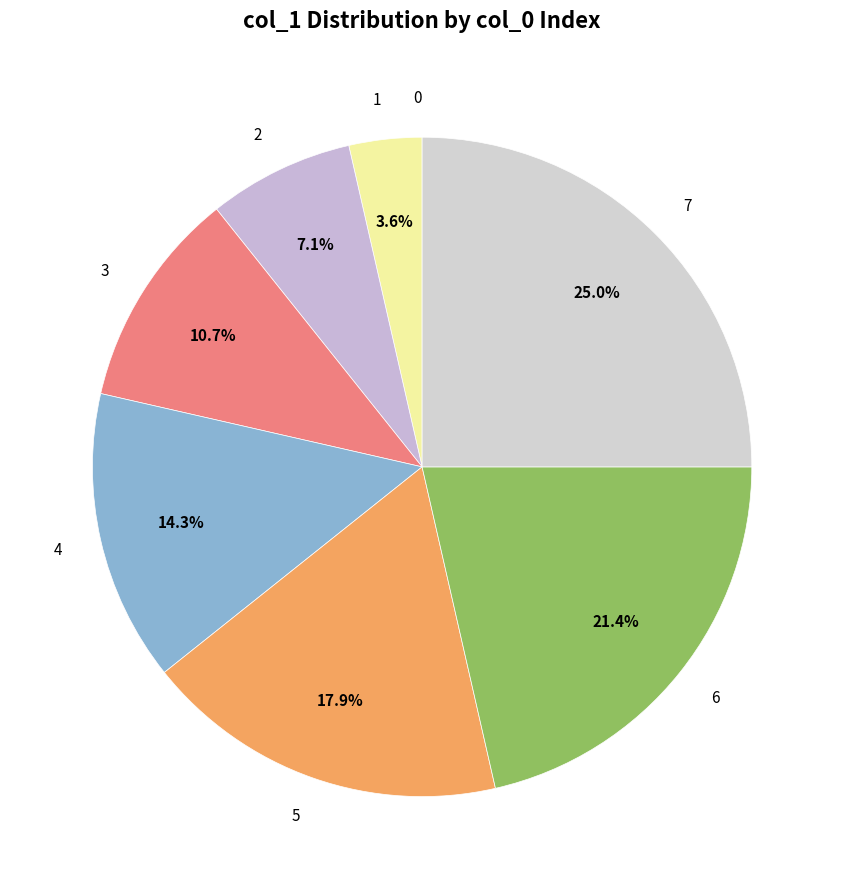

To the nearest percent, what percentage of the pie is 4?

14%